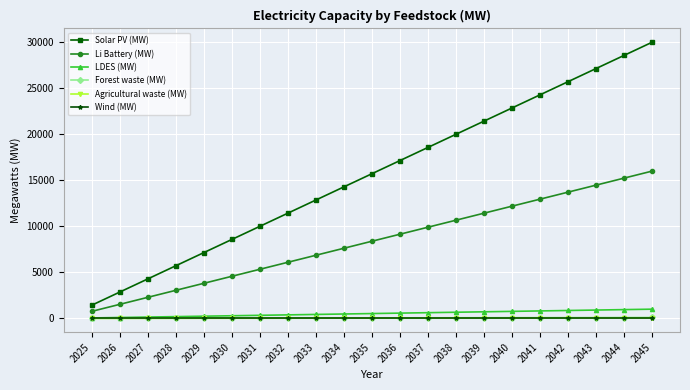

The Wind (MW) series shows 0.0 at 2027. True or false?

True